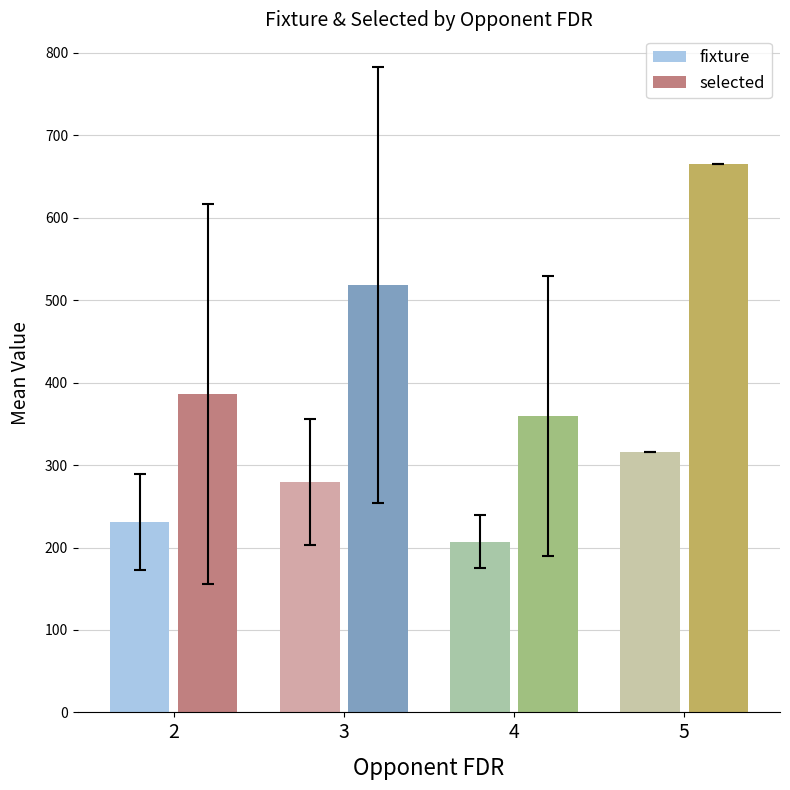

What is the average value of the fixture series?

258.3